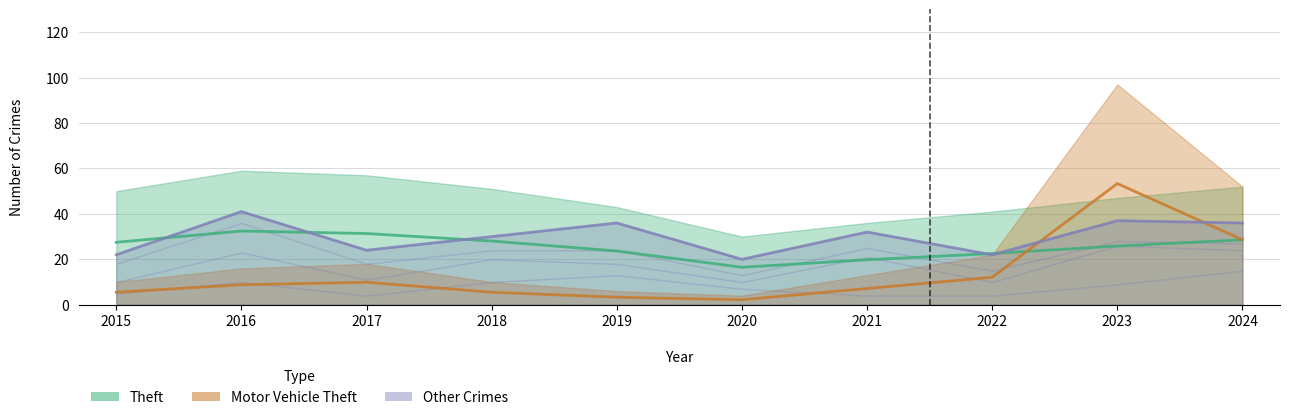

True or false: Aggravated Assault has a value of 2 at 2017.

False